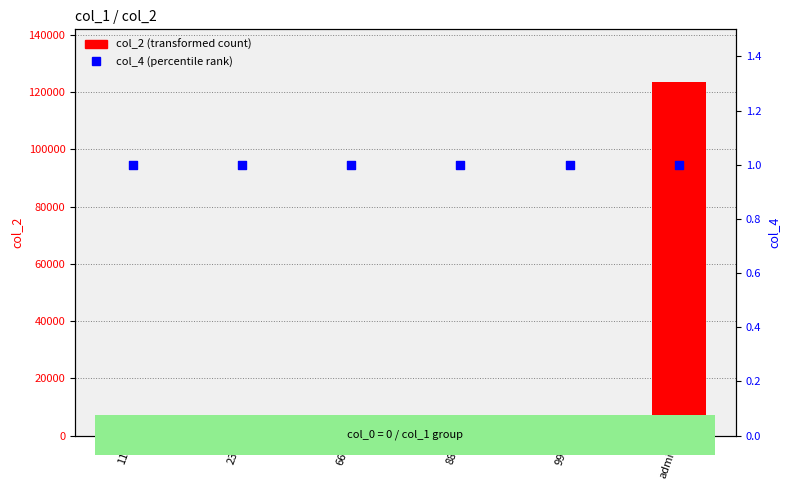

Which series reaches the minimum Y coordinate?

col_4 (percentile rank)